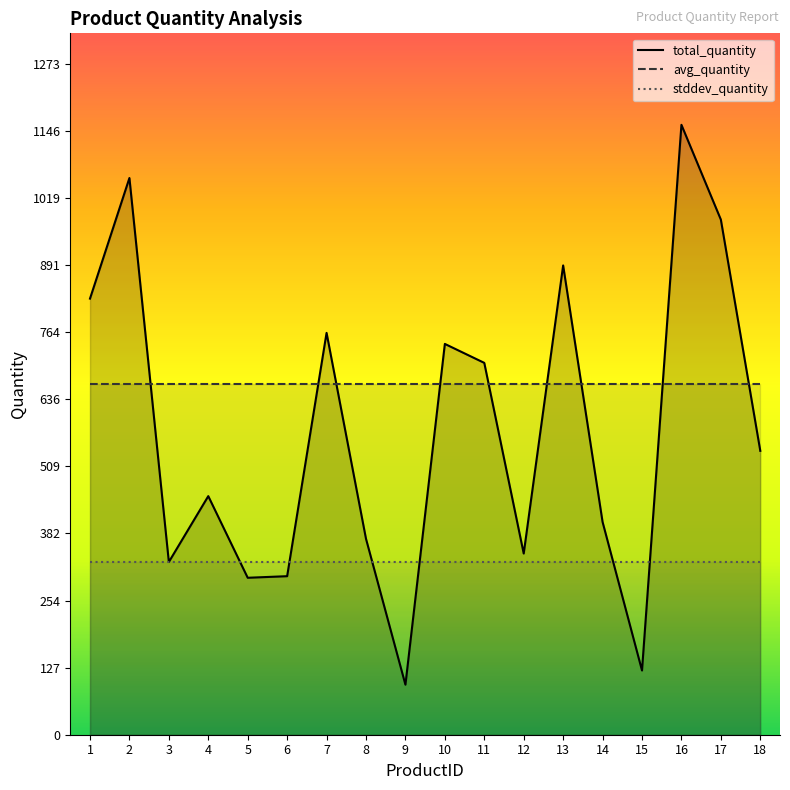

At which label is avg_quantity closest to 666?

1